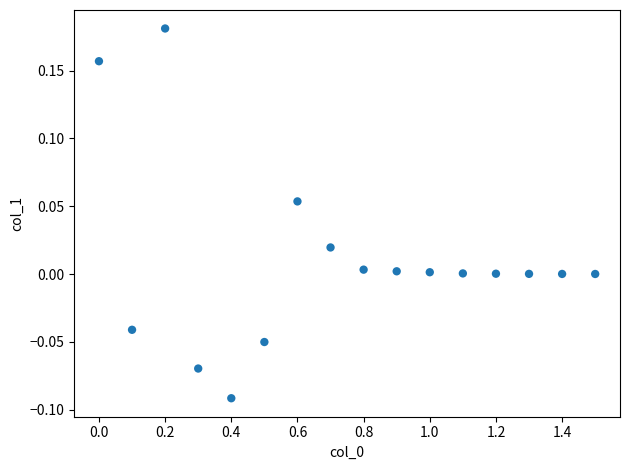

What is the range of X values (max minus min)?

1.5